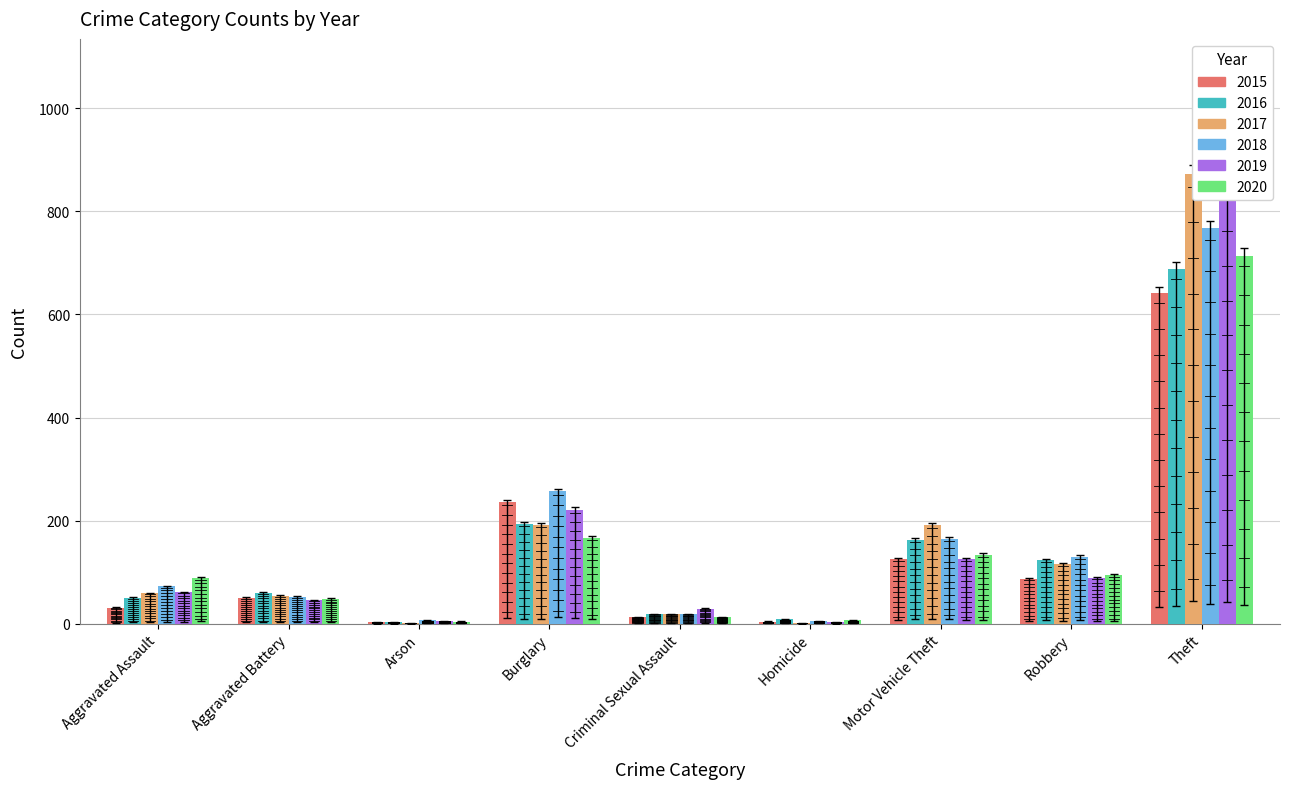

What is the average value of the 2016 series?

145